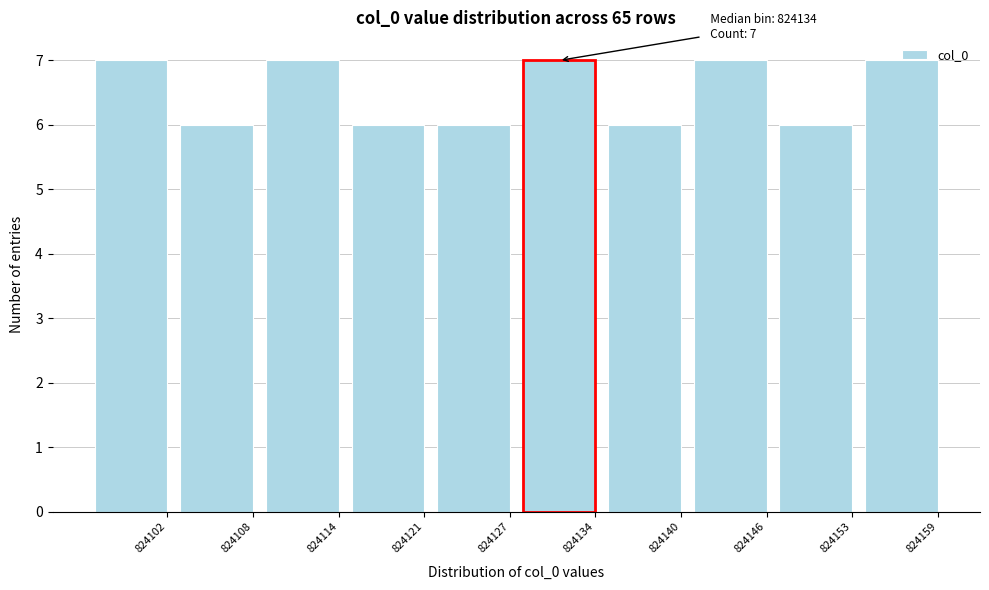

What is the value of the 5th bar from the left?

6